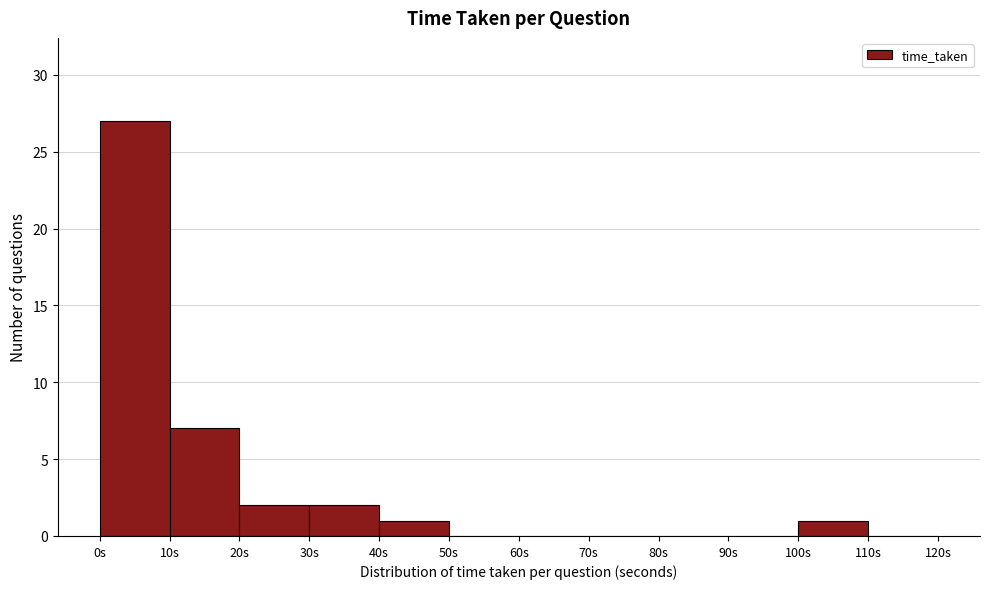

Reading left to right, transcribe this chart: for each bar, give the range it covers on the x-axis and its height. The values are not printed on the chart, so give them approximately, as read against the axis.

0 to 10: 27
10 to 20: 7
20 to 30: 2
30 to 40: 2
40 to 50: 1
50 to 60: 0
60 to 70: 0
70 to 80: 0
80 to 90: 0
90 to 100: 0
100 to 110: 1
110 to 120: 0